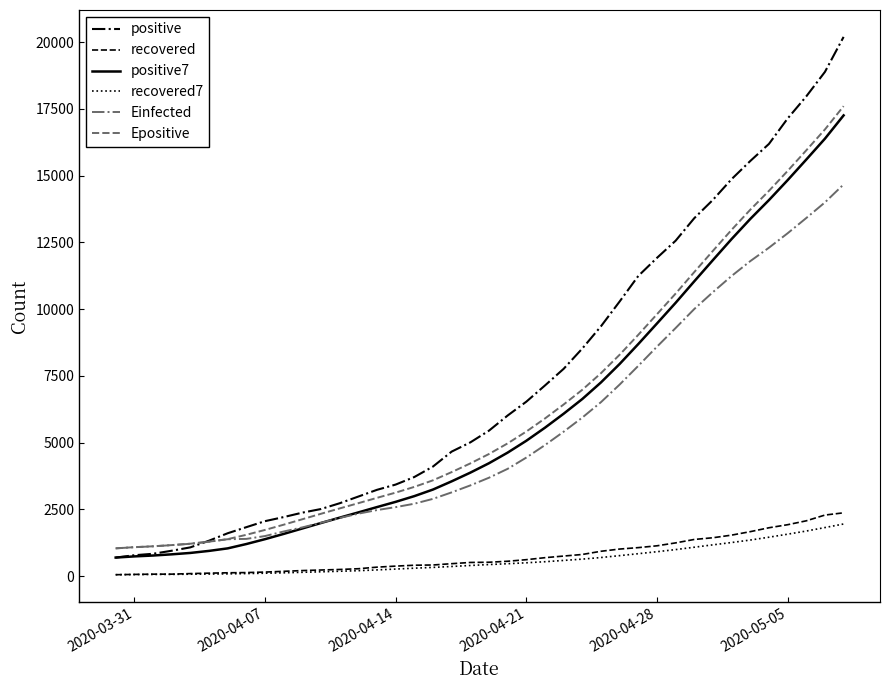

True or false: Einfected and recovered cross at least once.

False